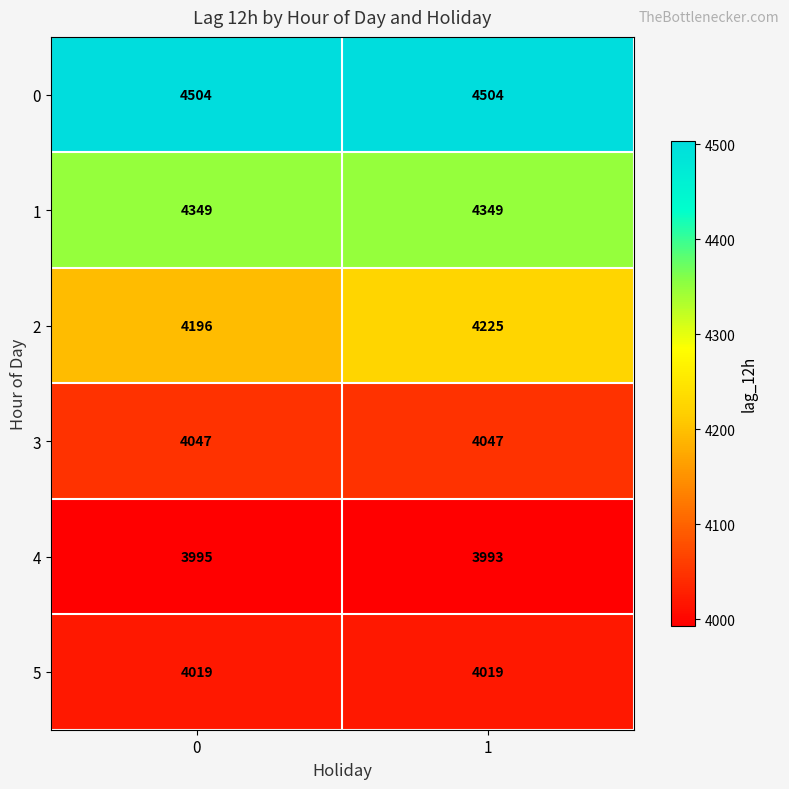

At 1, list the series in order from smallest to largest.

4, 5, 3, 2, 1, 0